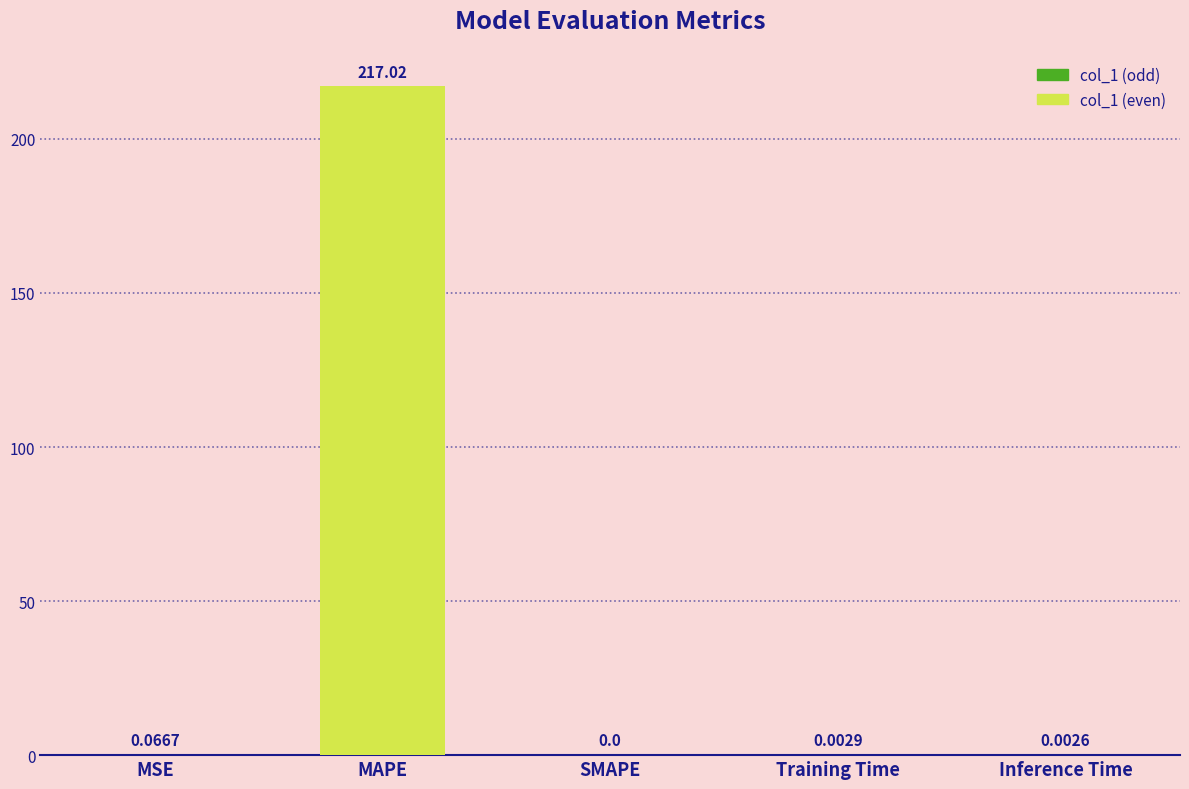

Which category has the highest value across all series?

MAPE